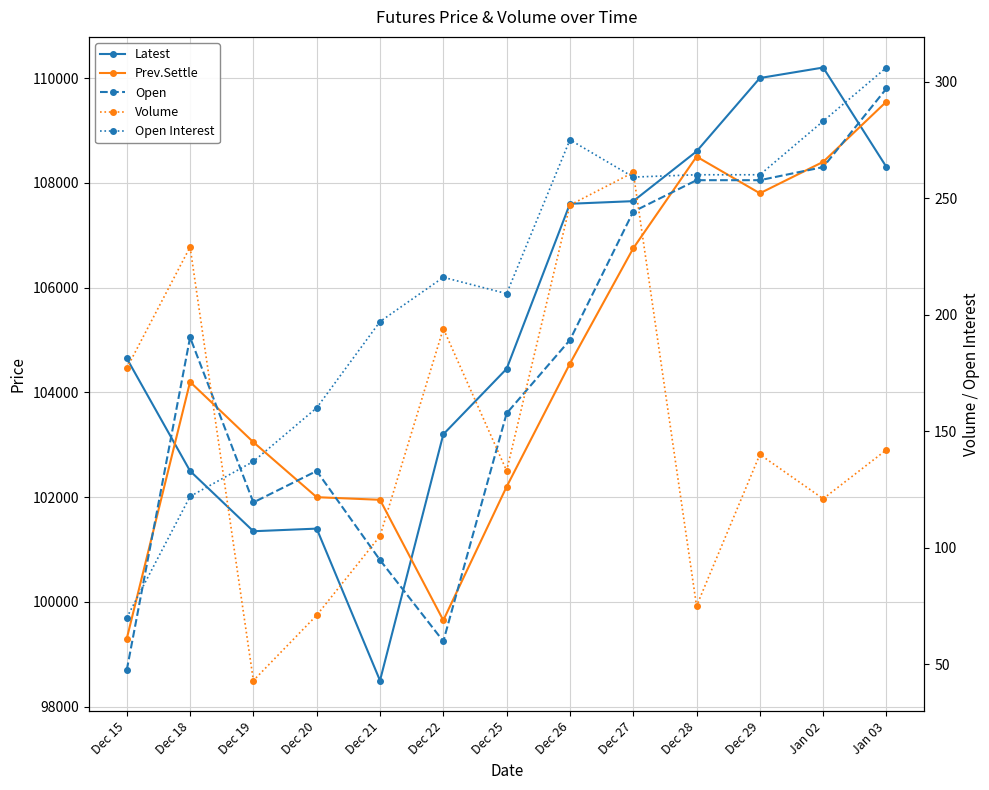

Does the chart display data point markers on the line(s)?

Yes